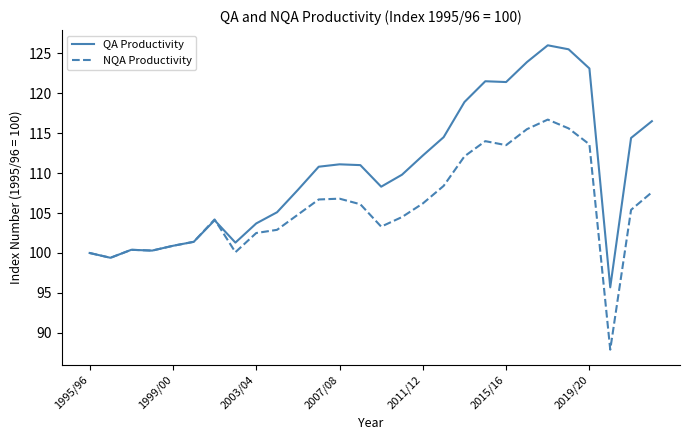

Which series has the largest range (max minus min)?

QA Productivity